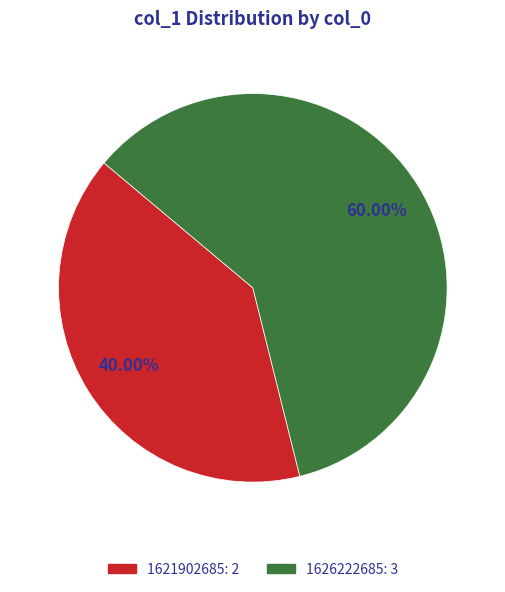

Is there a majority slice in this chart?

Yes